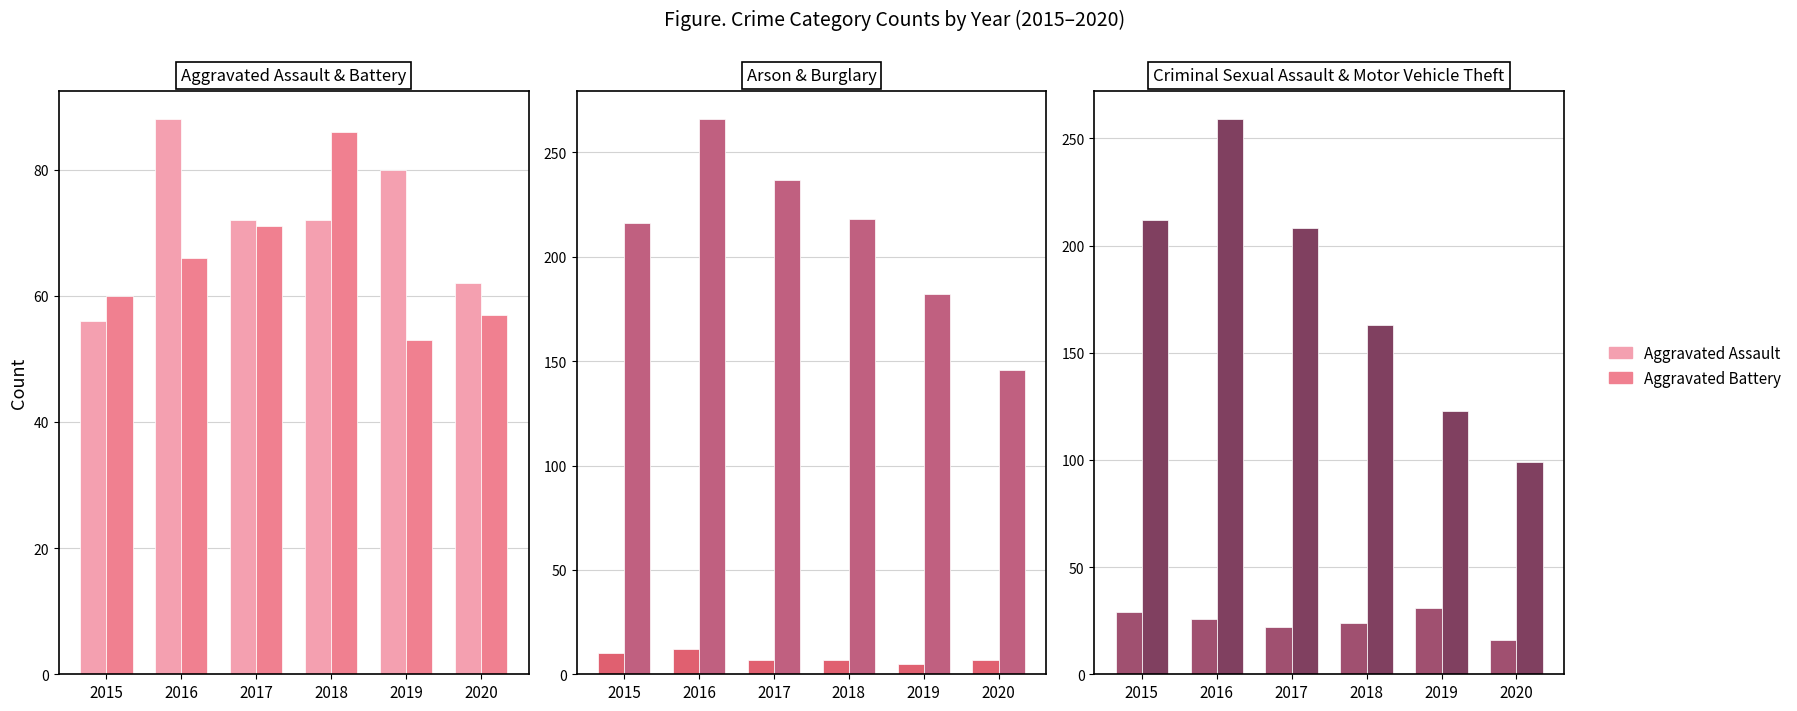

What is the maximum value for Aggravated Battery?

86